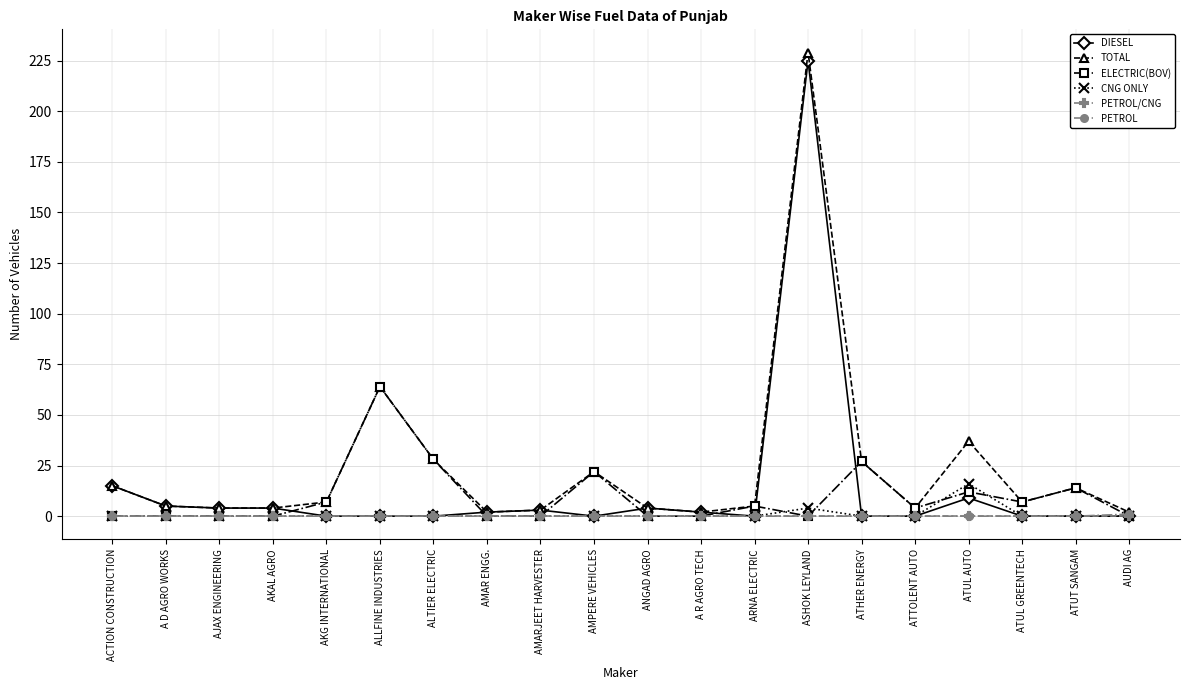

Which series has the largest total across all categories?

TOTAL